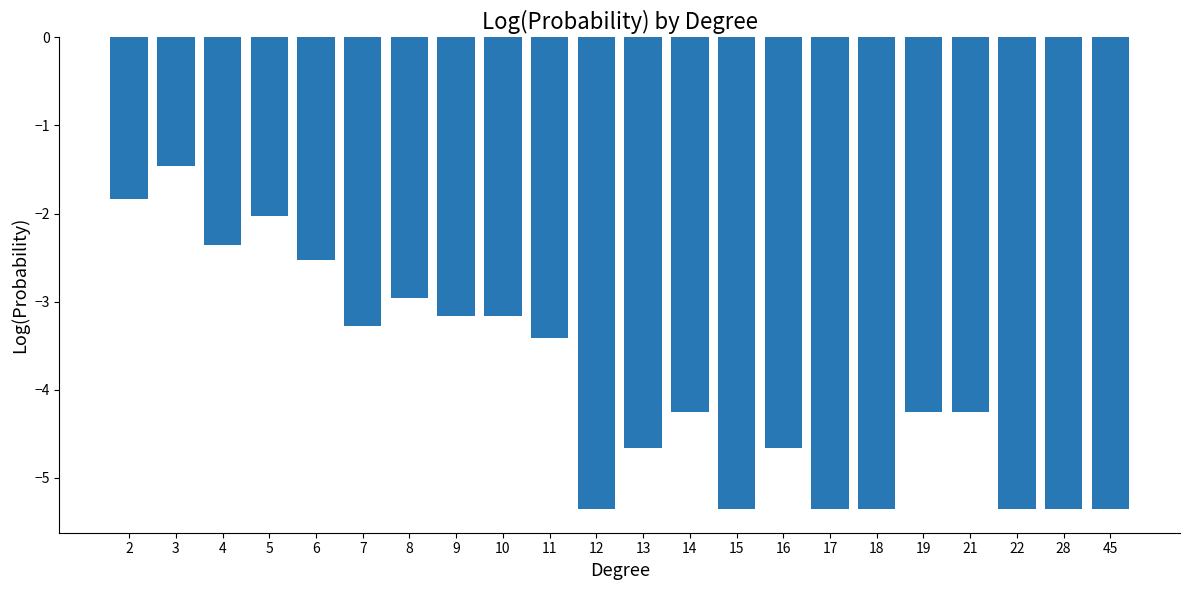

Are the bars grouped side by side (vs. stacked)?

No